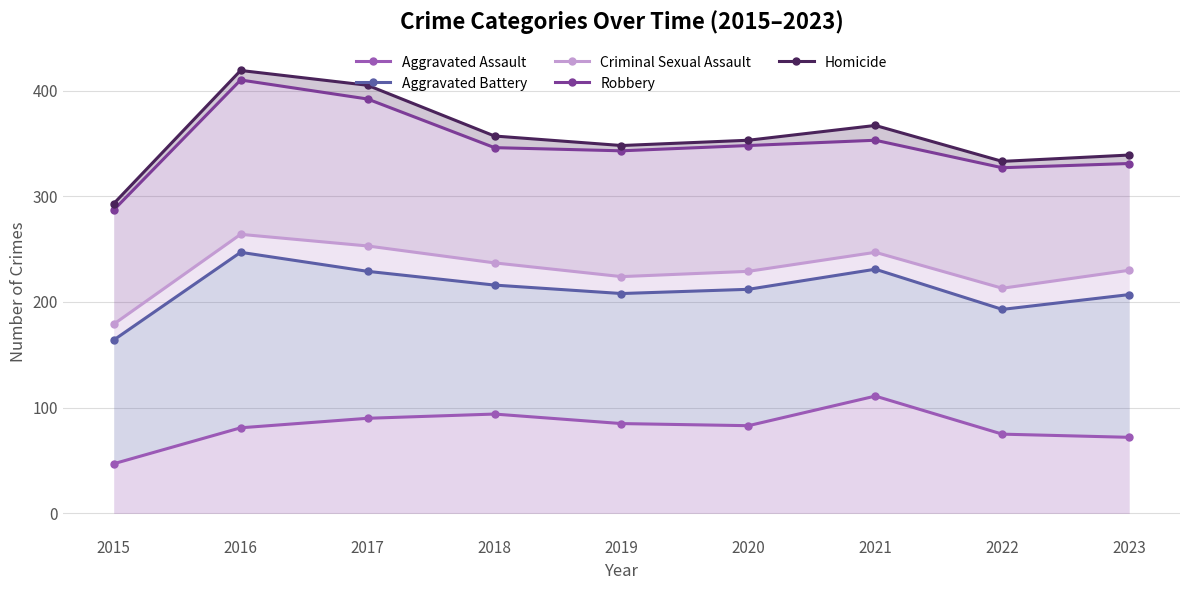

Count the number of categories in the chart.

9